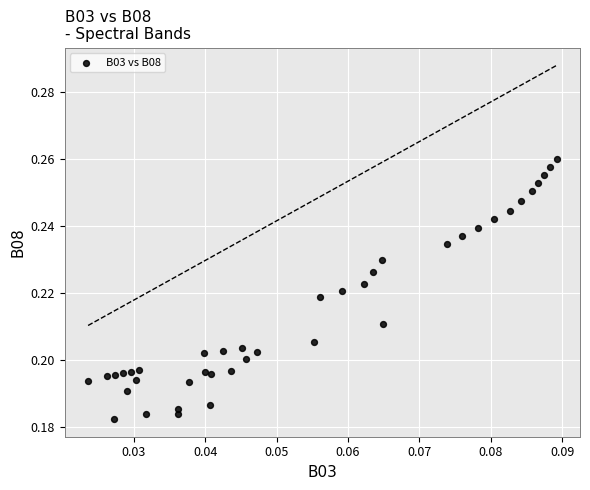

How many points are shown in the scatter plot?

40